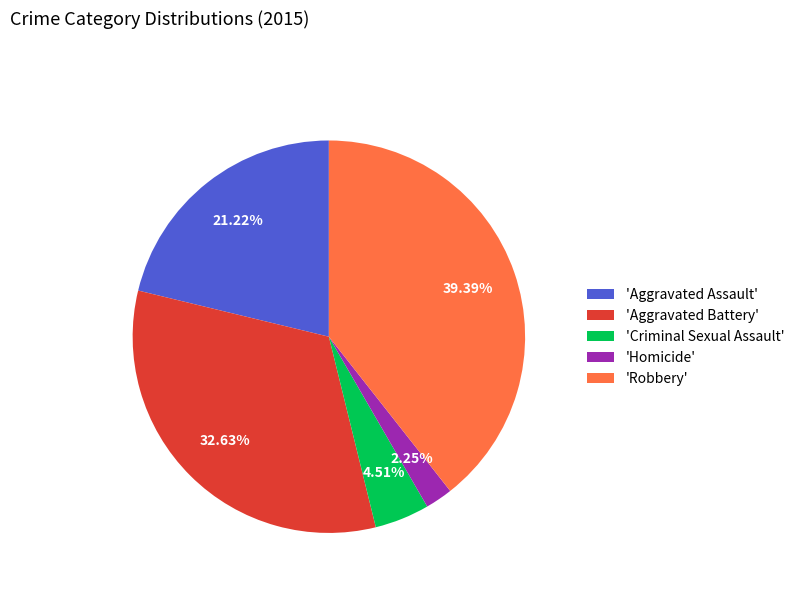

Rank the categories by value from lowest to highest.

'Homicide', 'Criminal Sexual Assault', 'Aggravated Assault', 'Aggravated Battery', 'Robbery'